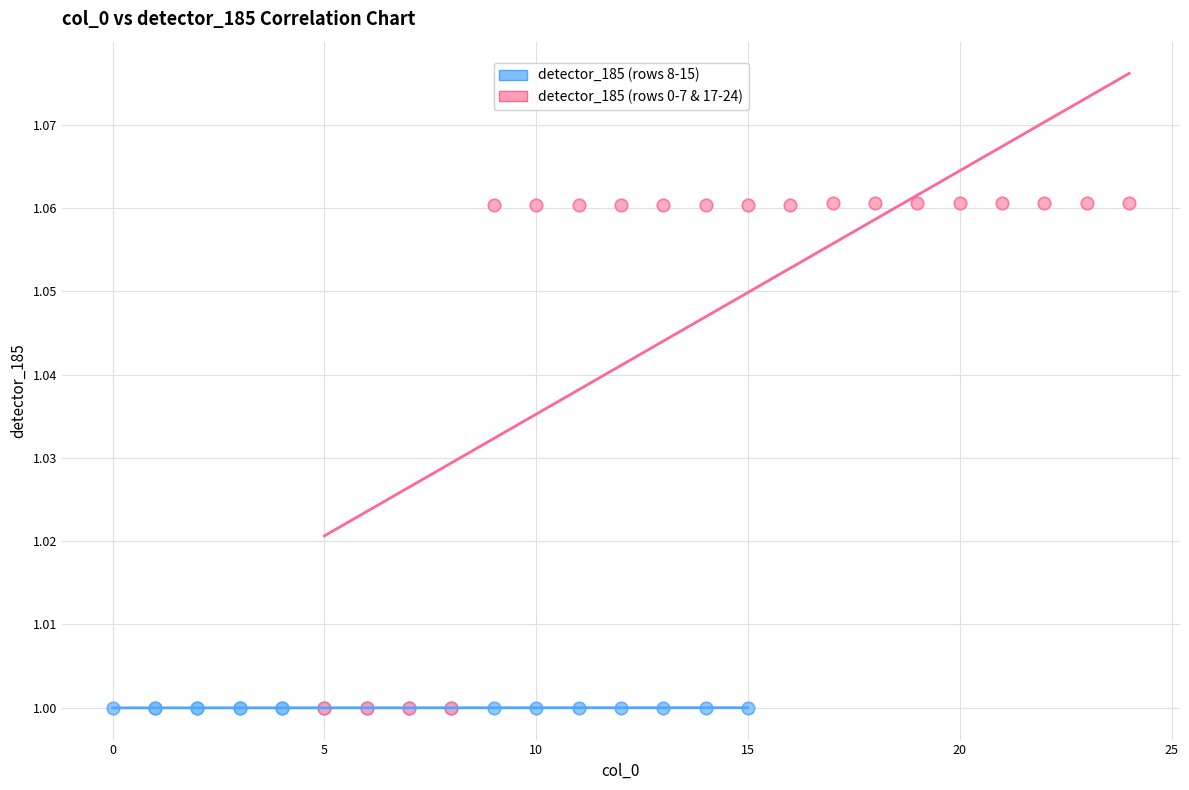

Which series contains the highest Y value?

detector_185 (rows 0-7 & 17-24)